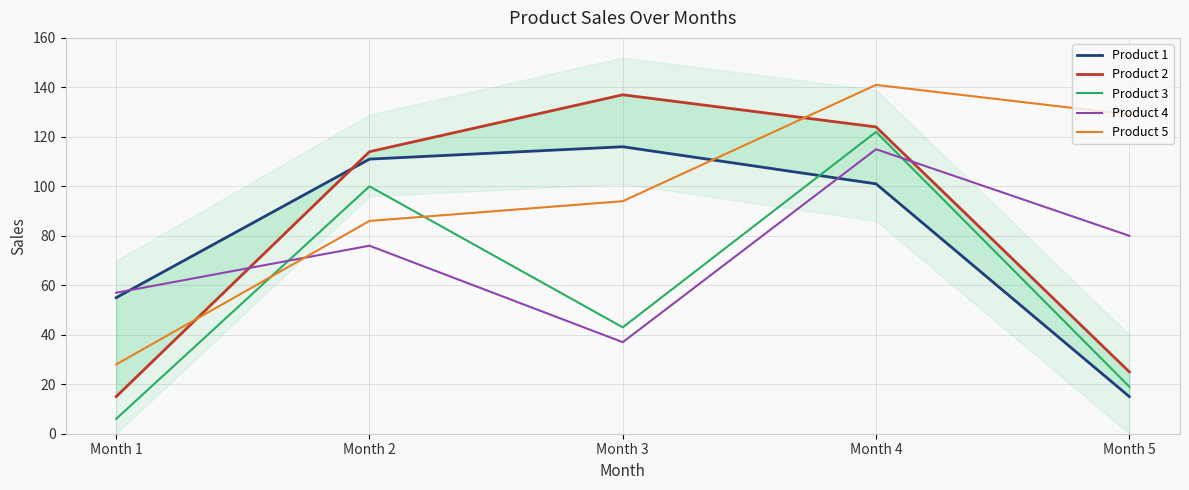

What is the total value across all series at Month 3?

427